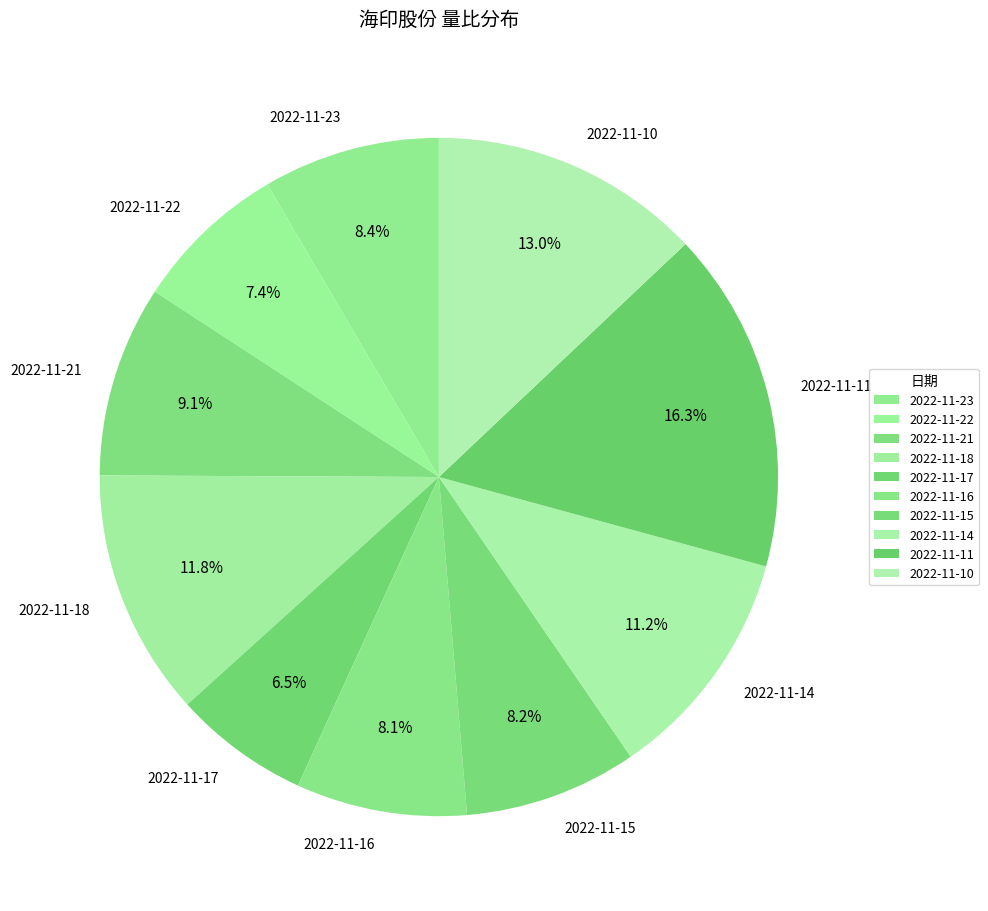

To the nearest percent, what is the difference between the largest and smallest slice percentages?

10%